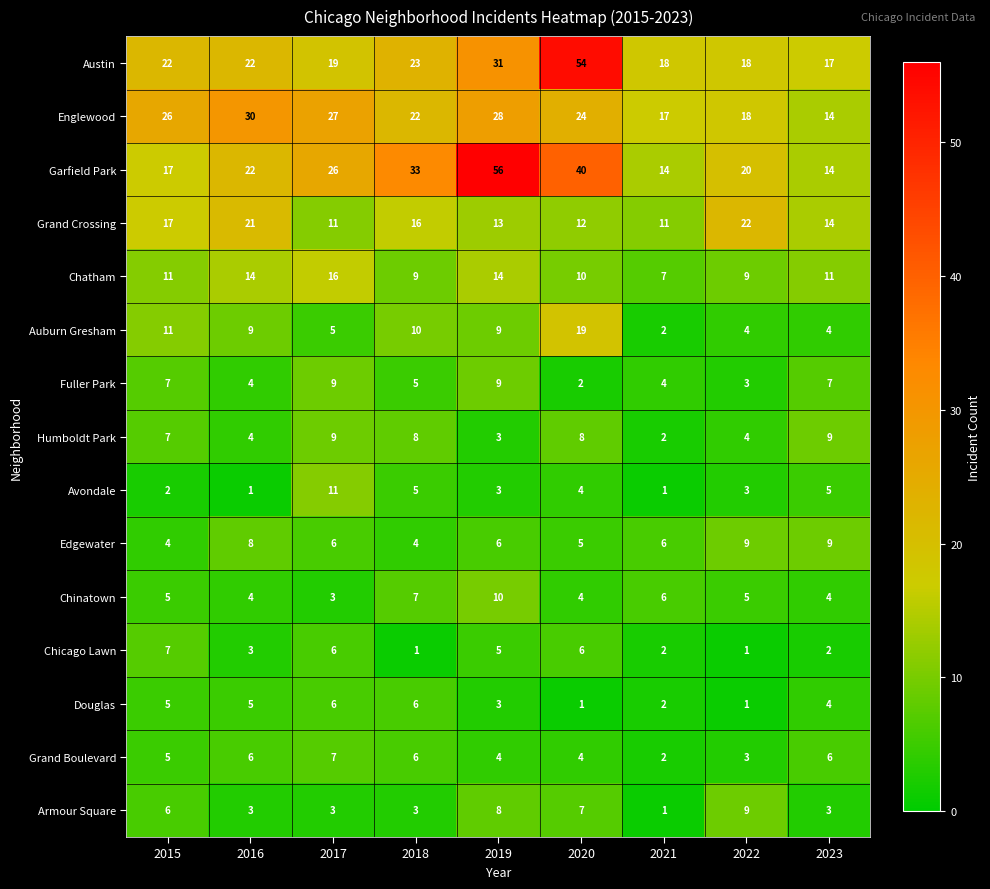

At which category is the sum across all series the highest?

2019